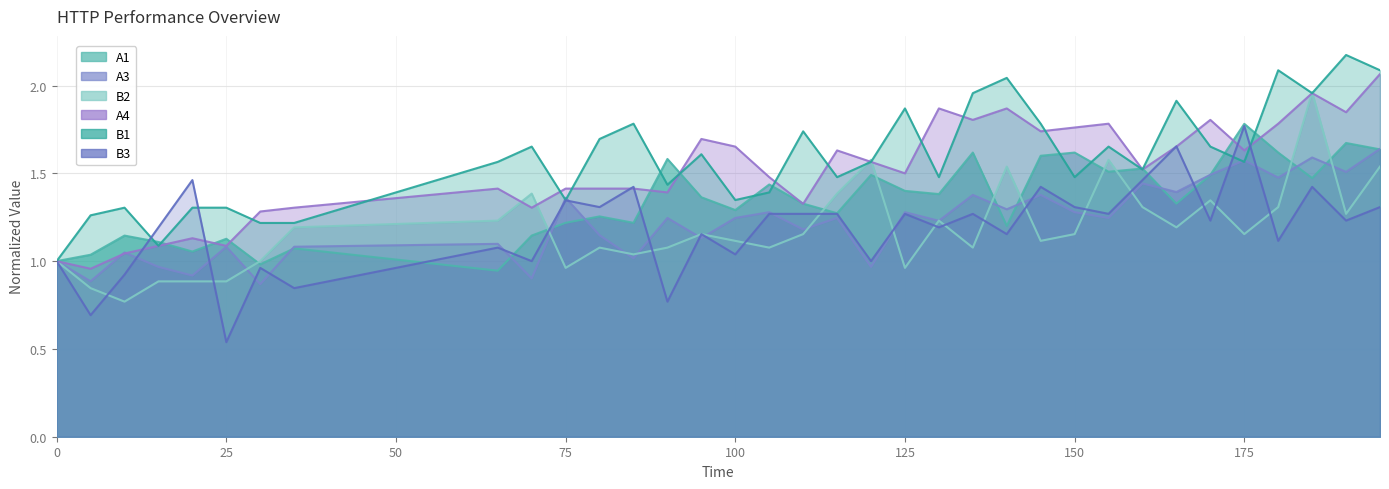

What is the sum of the A1 values at 120 and 155?

3.0